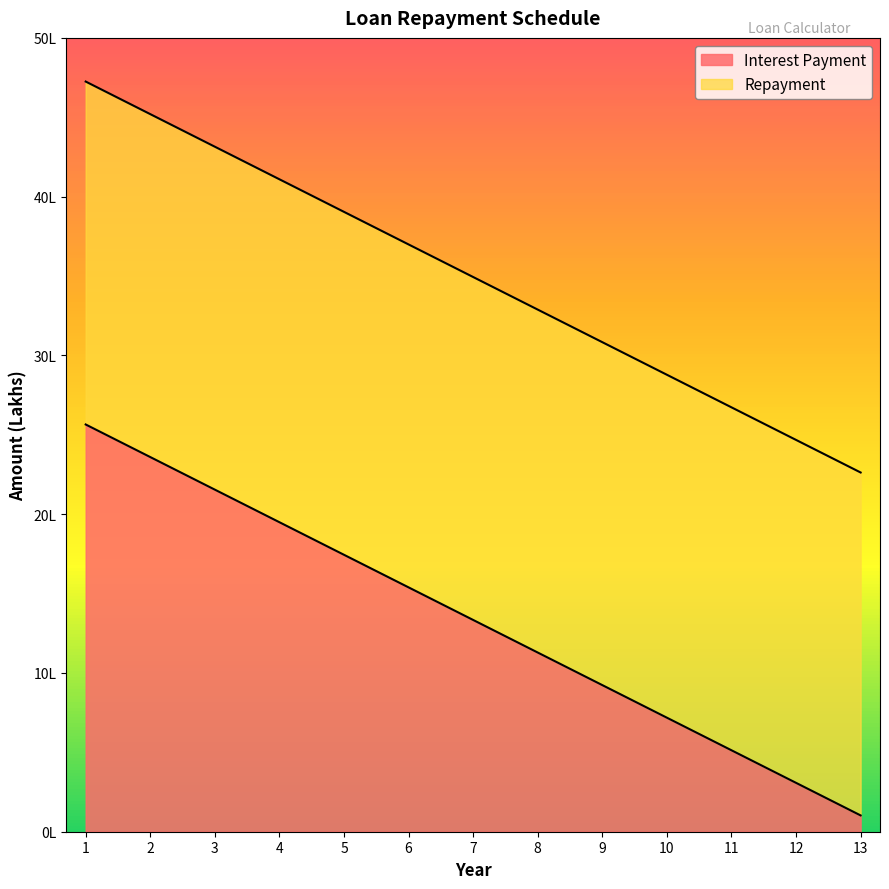

How many data points are above 13?

7